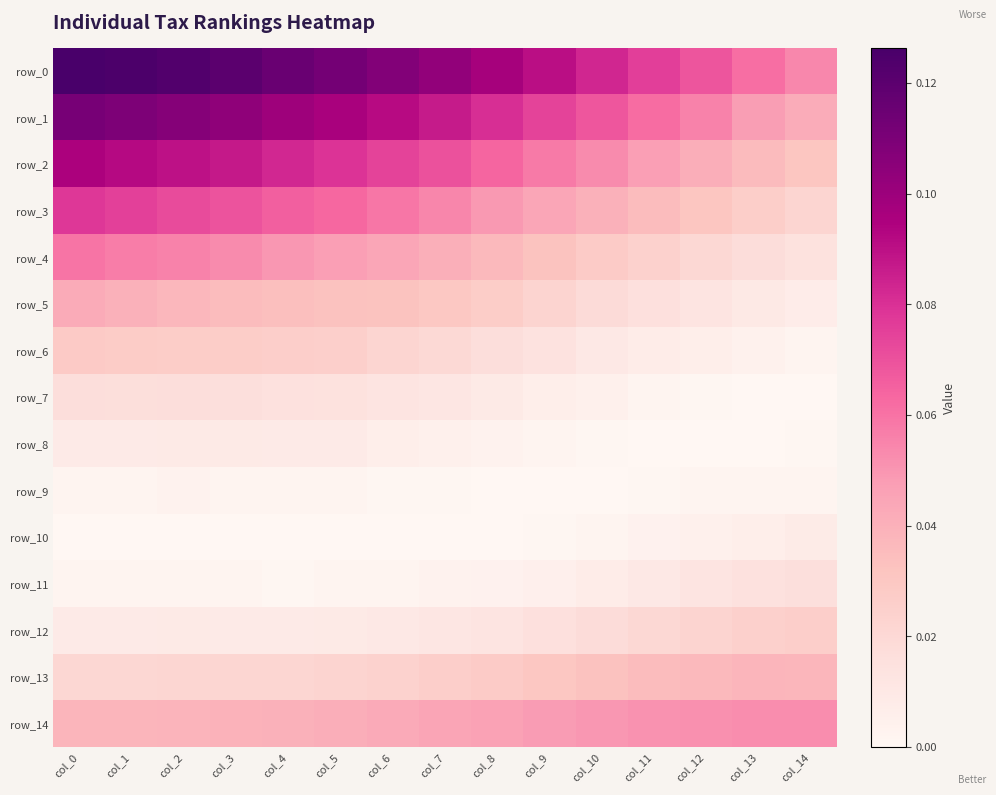

At how many categories does at least one series exceed 0?

15